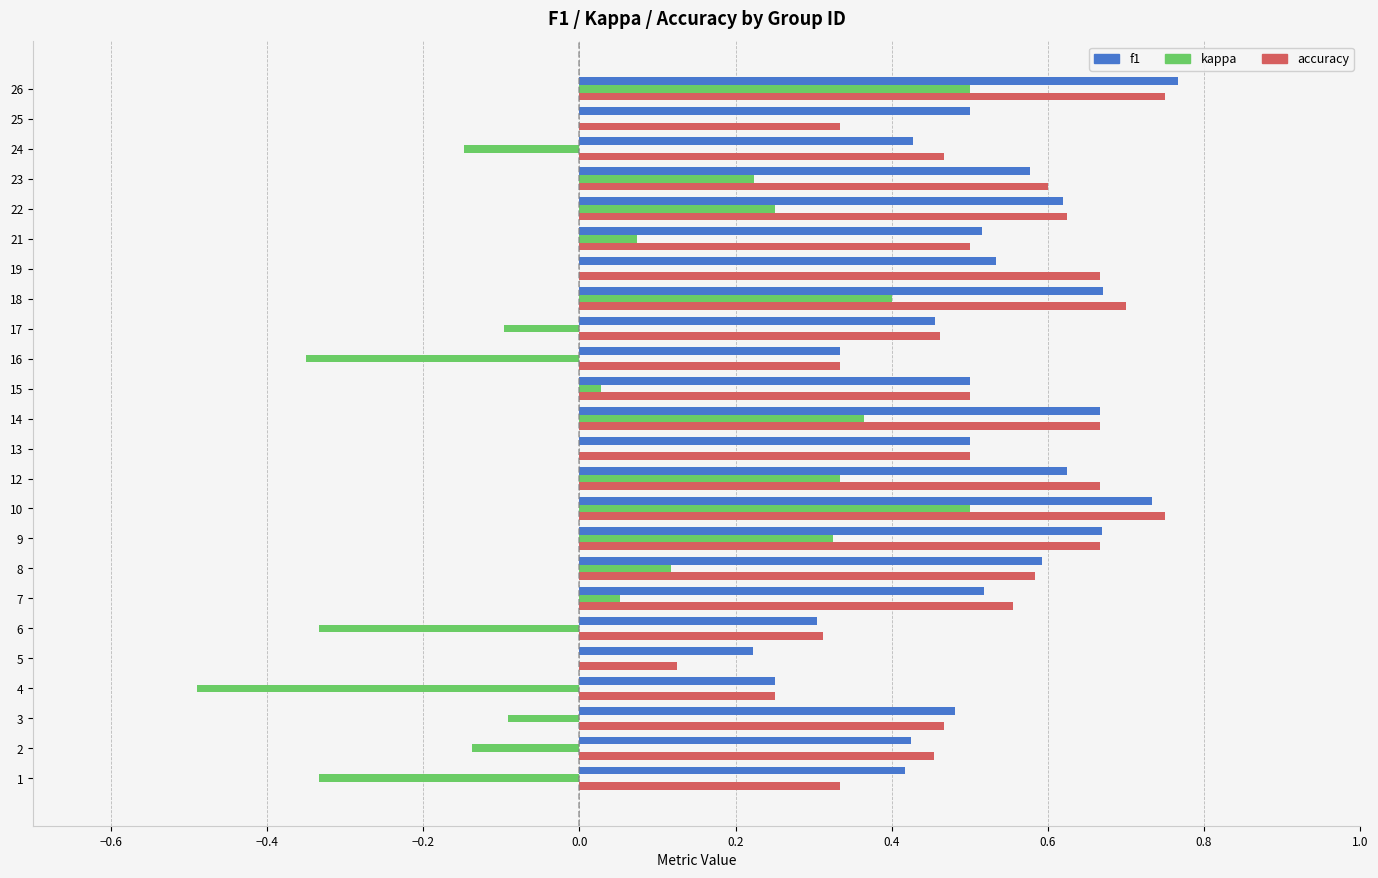

Which series changed the most between 2 and 8?

kappa